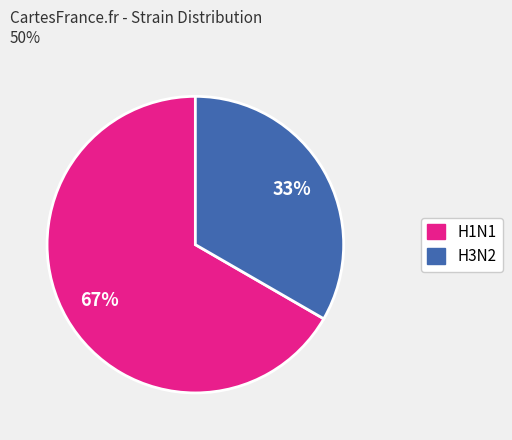

Combined, do H1N1 and H3N2 account for over 50%?

Yes